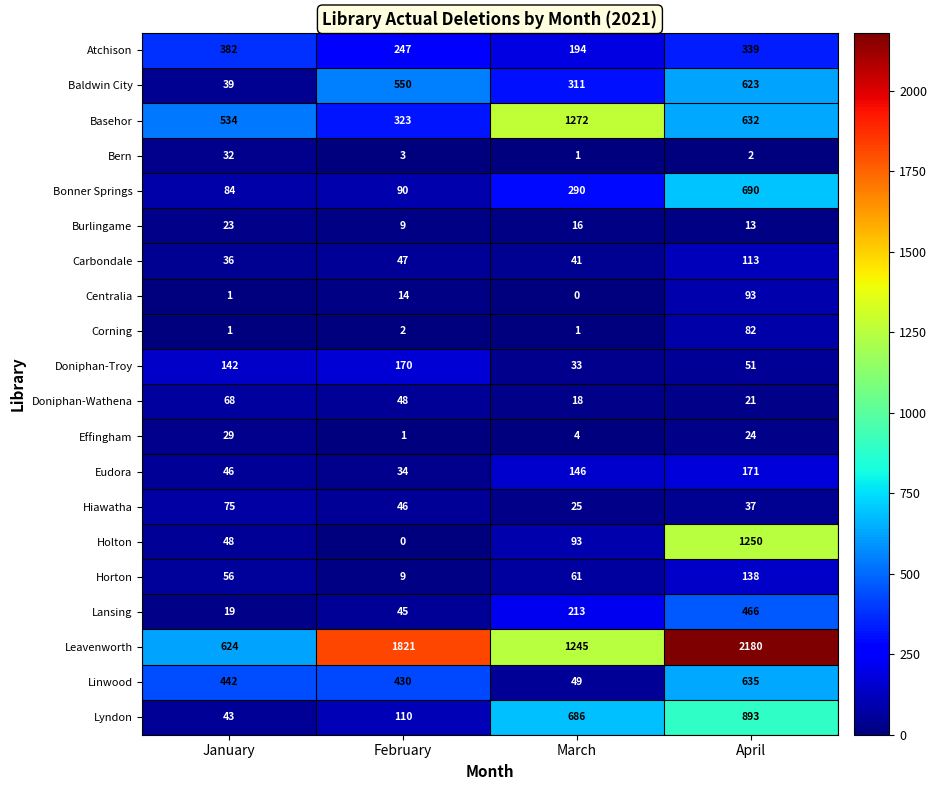

How many data points does each series have?

4